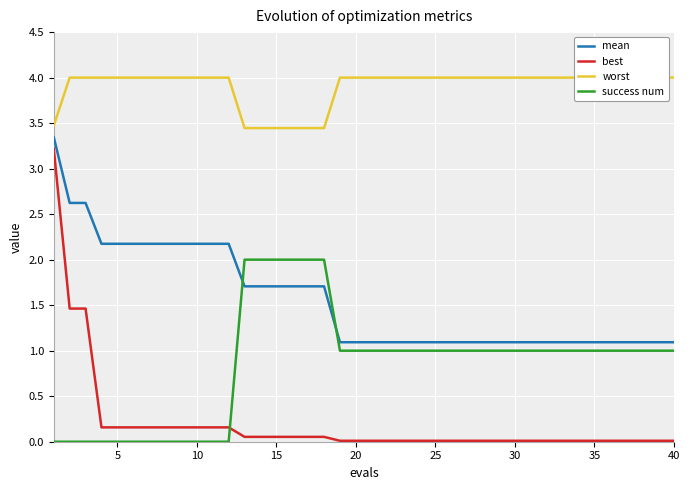

What is the difference between the maximum and minimum values in the best series?

3.2